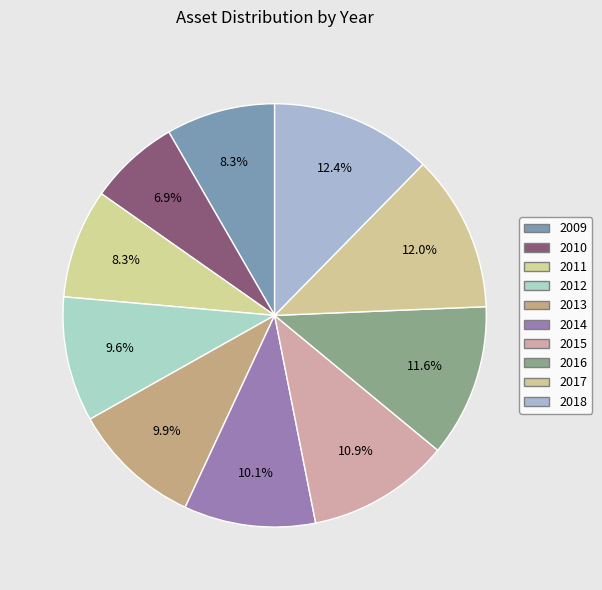

Count the number of slices in the pie.

10